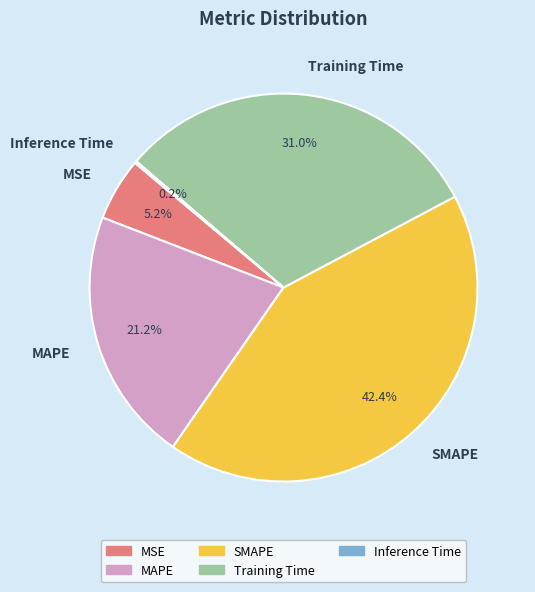

Do MSE and Training Time together represent more than half of the pie?

No